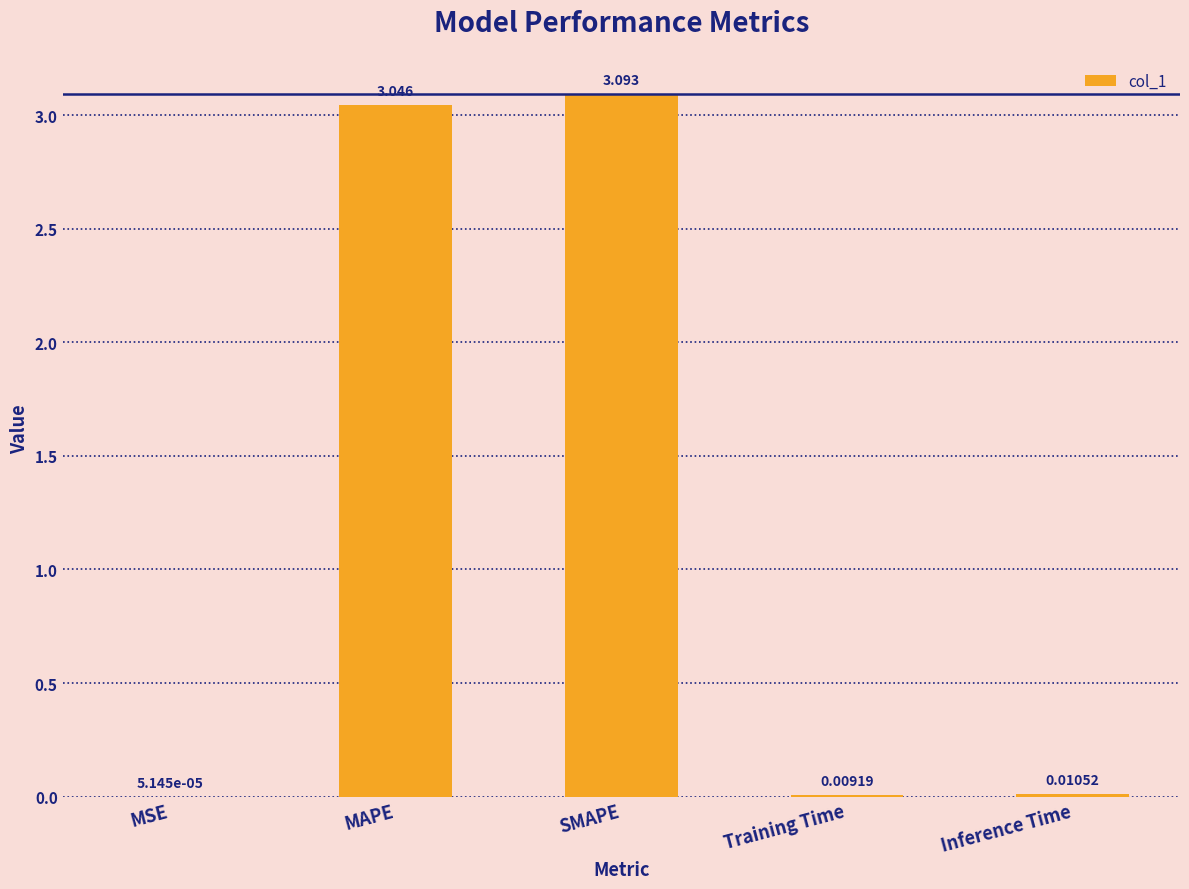

What is the sum of all values?

6.2